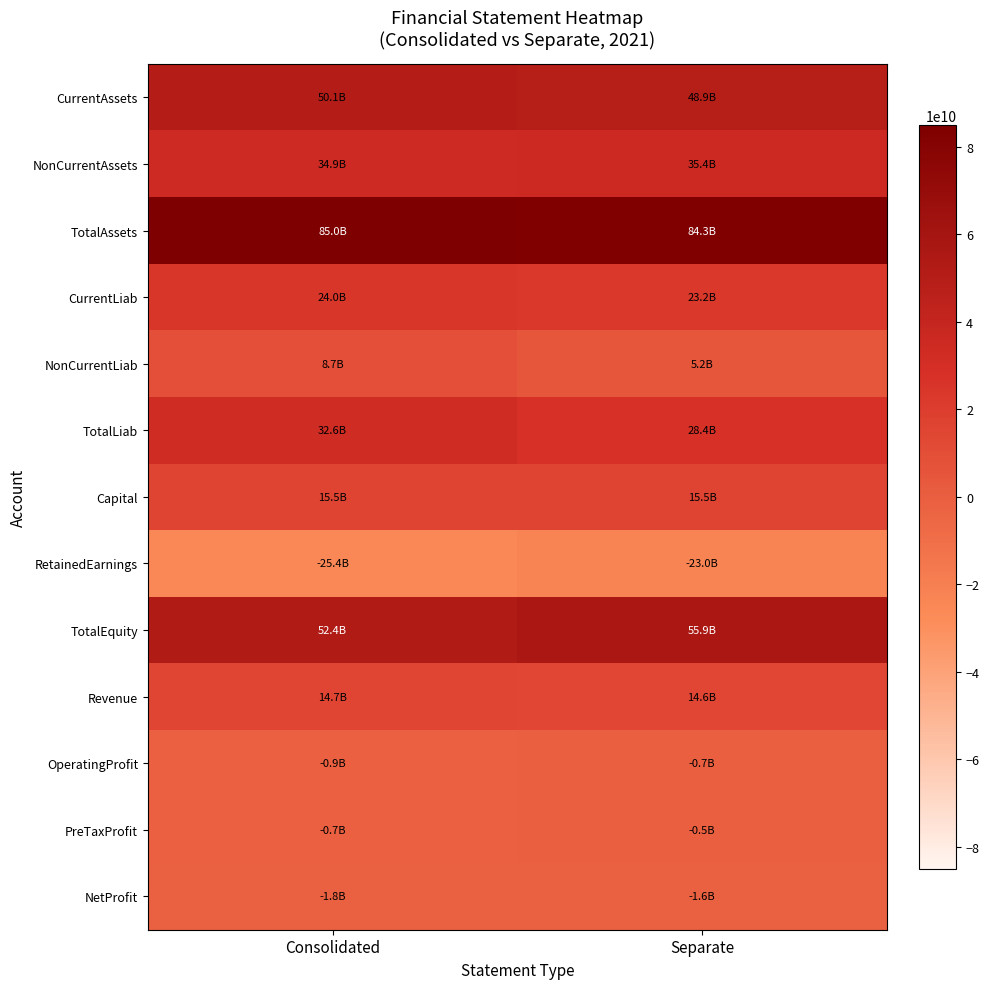

Which series changed the most between Consolidated and Separate?

TotalLiab